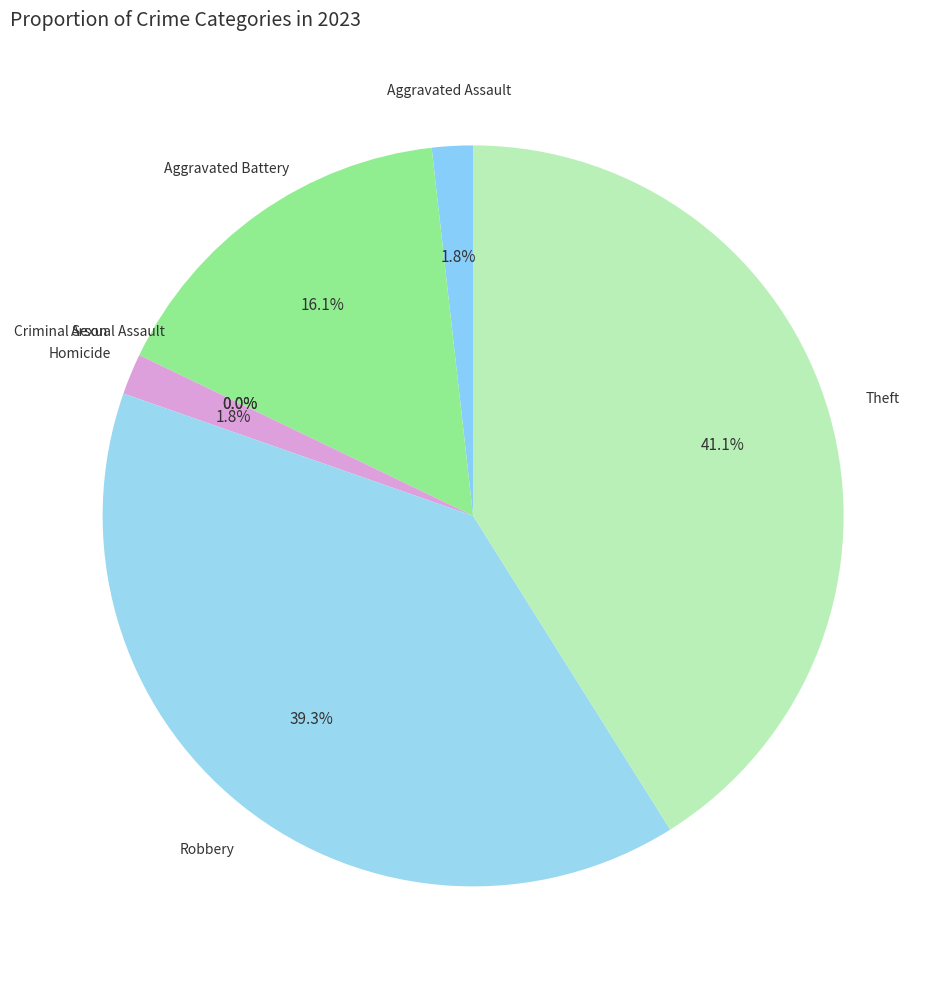

Rank the categories by value from lowest to highest.

Arson, Criminal Sexual Assault, Aggravated Assault, Homicide, Aggravated Battery, Robbery, Theft